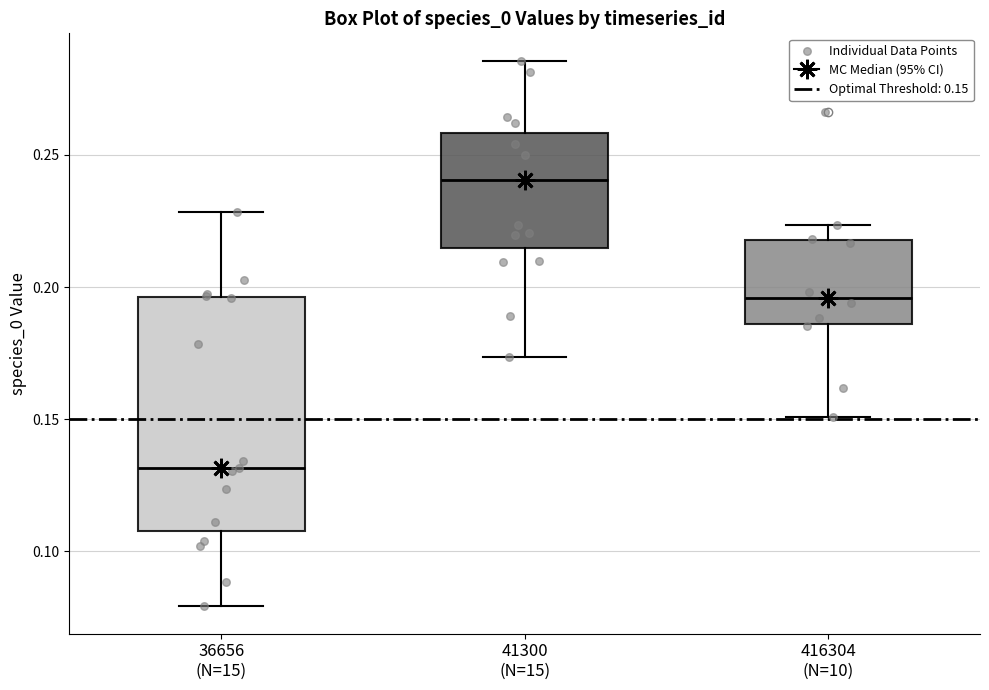

Reading left to right, read every box against the y-axis: the position of its median line, the range the box covers, and the ends of its whiskers. The values are not printed on the chart, so give them approximately, as read against the axis.

36656 (N=15): median 0.130, box 0.110 to 0.195, whiskers 0.080 to 0.230
41300 (N=15): median 0.240, box 0.215 to 0.260, whiskers 0.175 to 0.285
416304 (N=10): median 0.195, box 0.185 to 0.220, whiskers 0.150 to 0.225